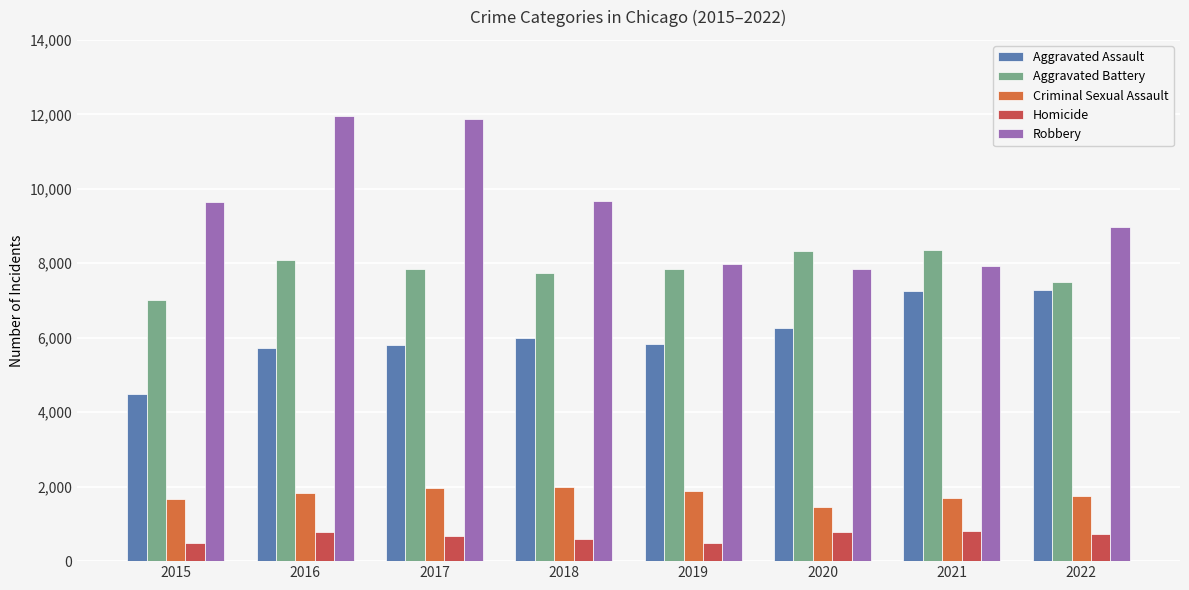

What is the total value across all series at 2021?

26005